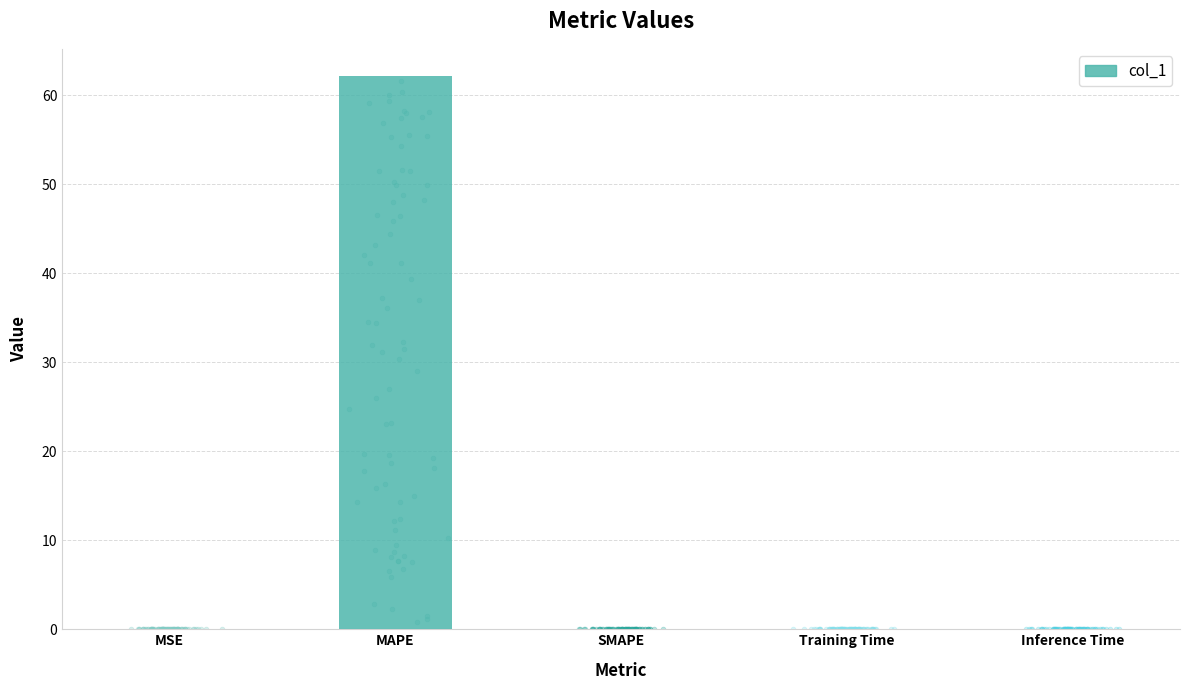

Between Inference Time and SMAPE, which is larger?

Inference Time